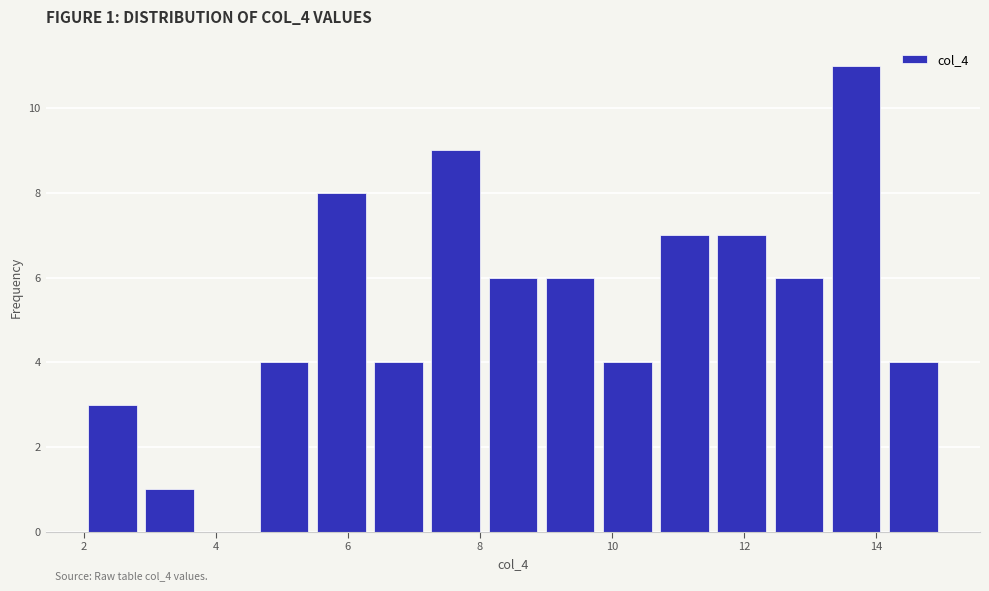

Which range on the x-axis has the tallest bar?

13.2 to 14.2